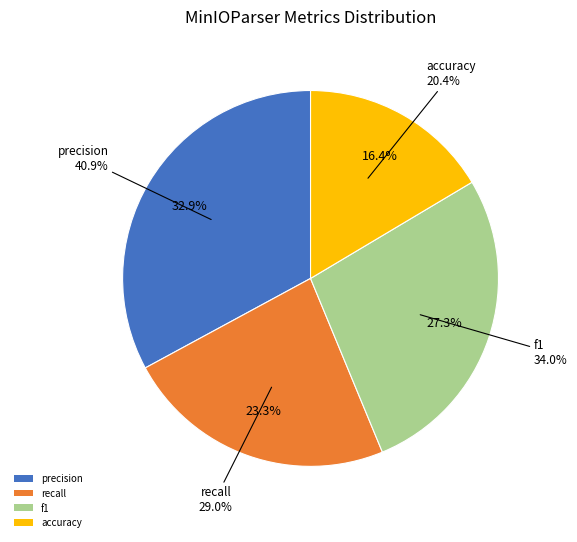

What is the change in value from precision to recall?

-0.1